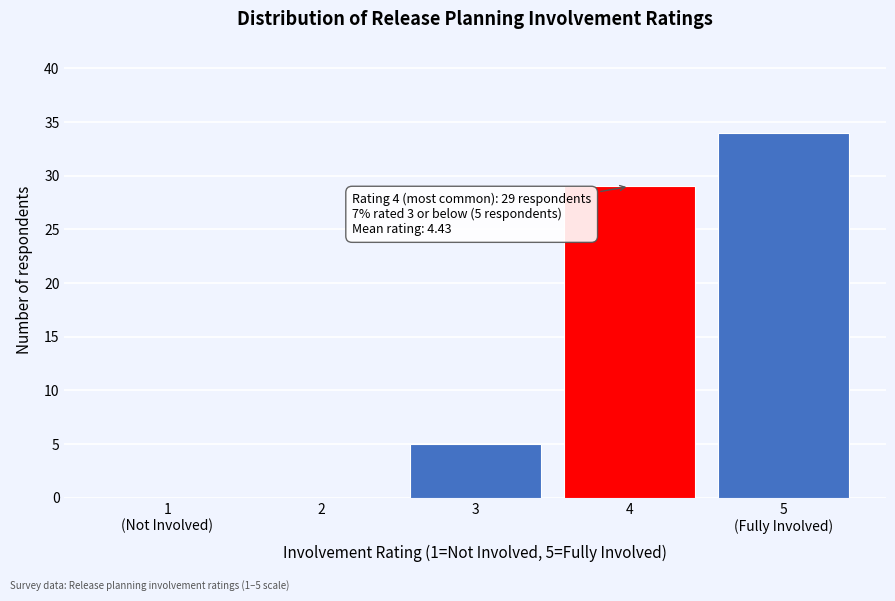

What is the sum of all values?

68